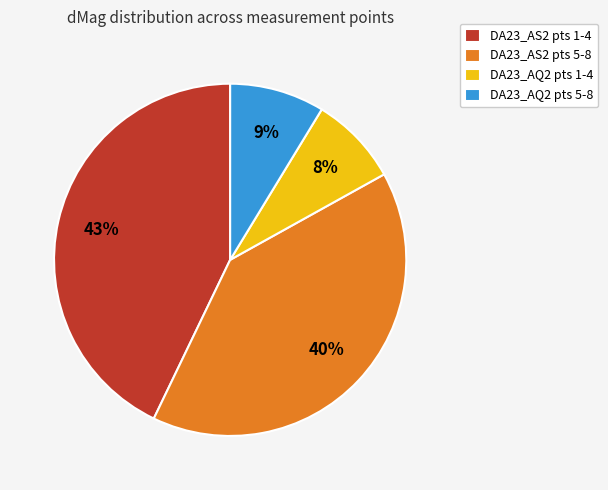

Do DA23_AQ2 pts 5-8 and DA23_AS2 pts 5-8 together represent more than half of the pie?

No